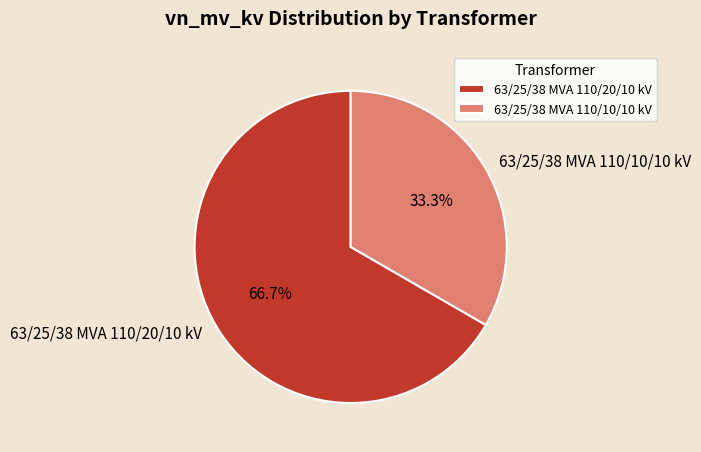

To the nearest percent, what is the combined percentage of 63/25/38 MVA 110/20/10 kV and 63/25/38 MVA 110/10/10 kV?

100%